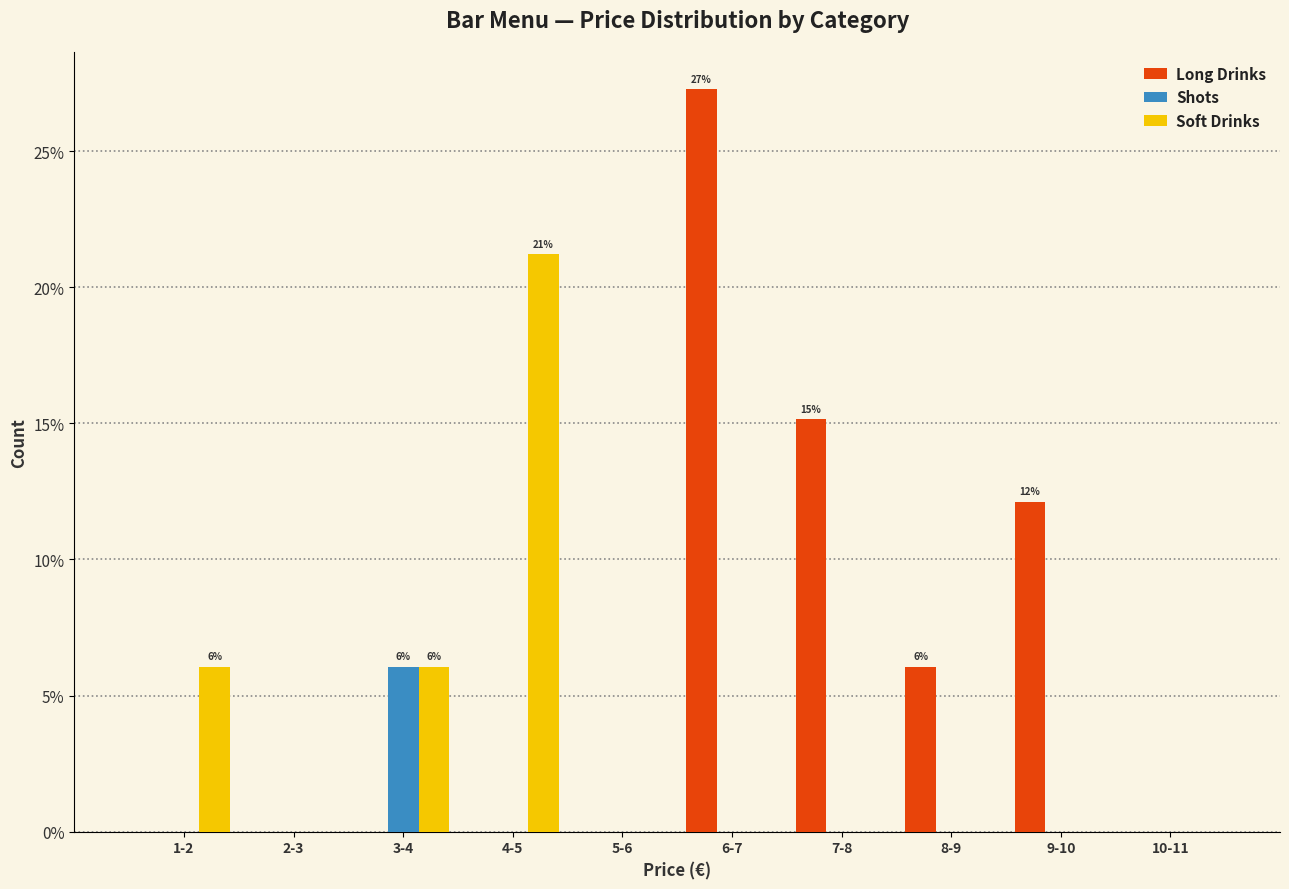

What are all the series names shown in the legend?

Long Drinks, Shots, Soft Drinks